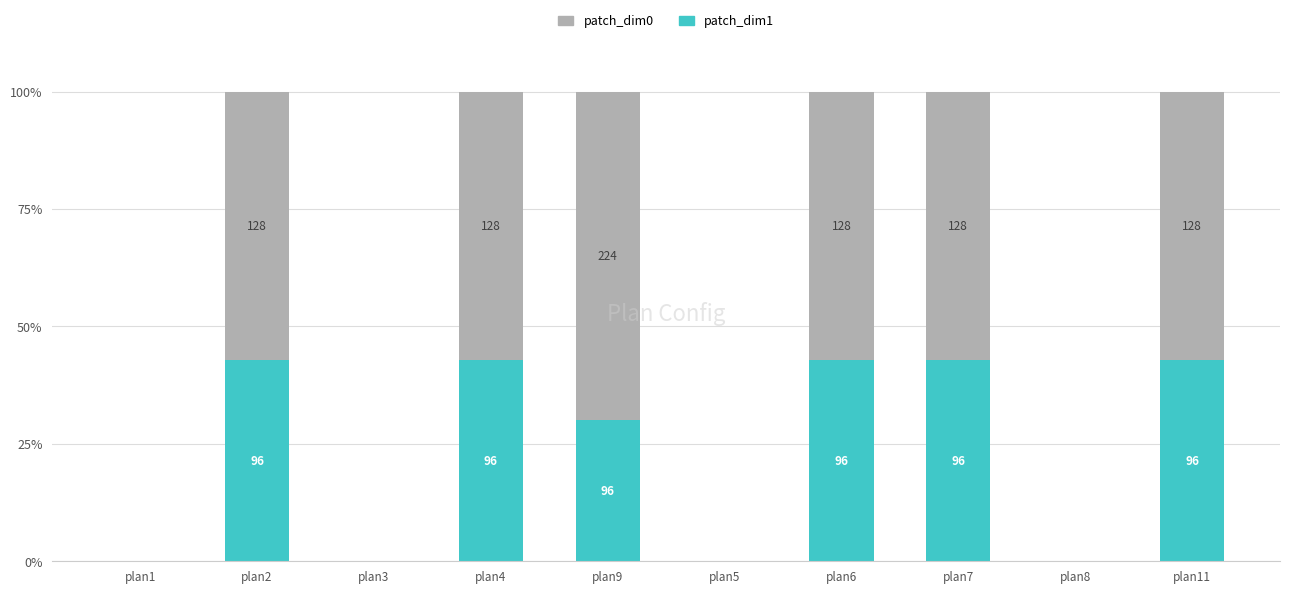

True or false: patch_dim1 has a value of 0.0 at plan5.

True